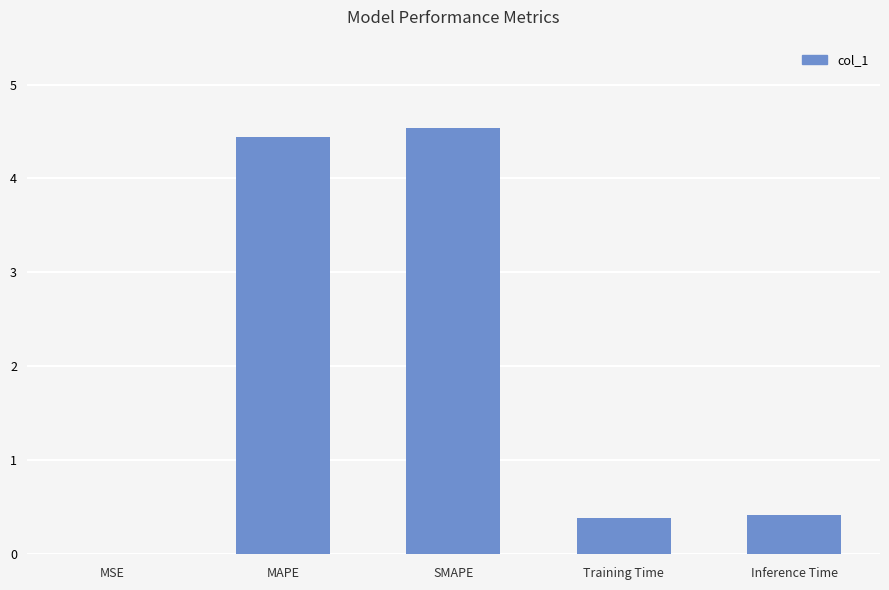

What is the change in value from SMAPE to Training Time?

-4.2